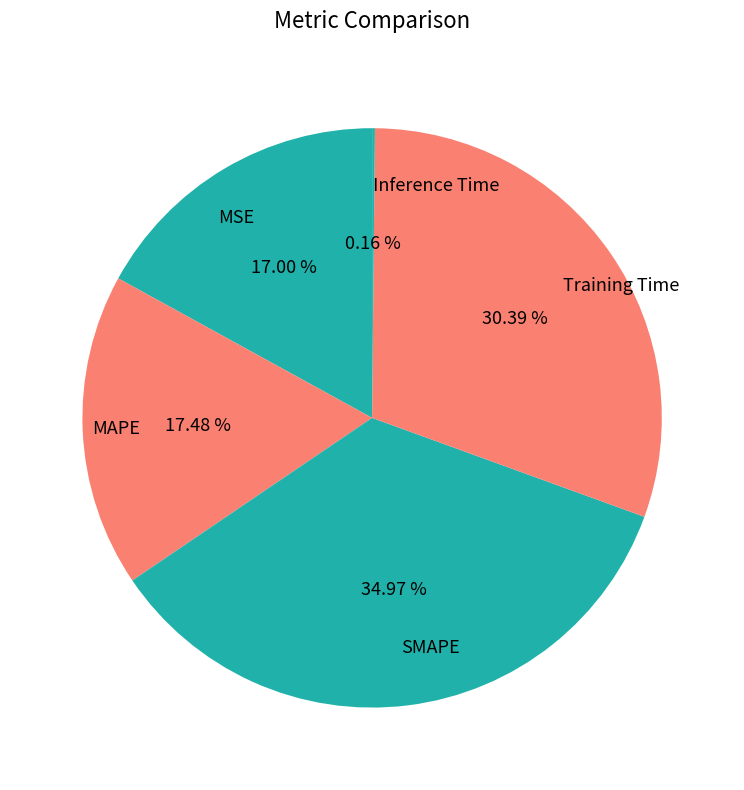

Approximately how many times larger is the value at MAPE compared to SMAPE?

0.5